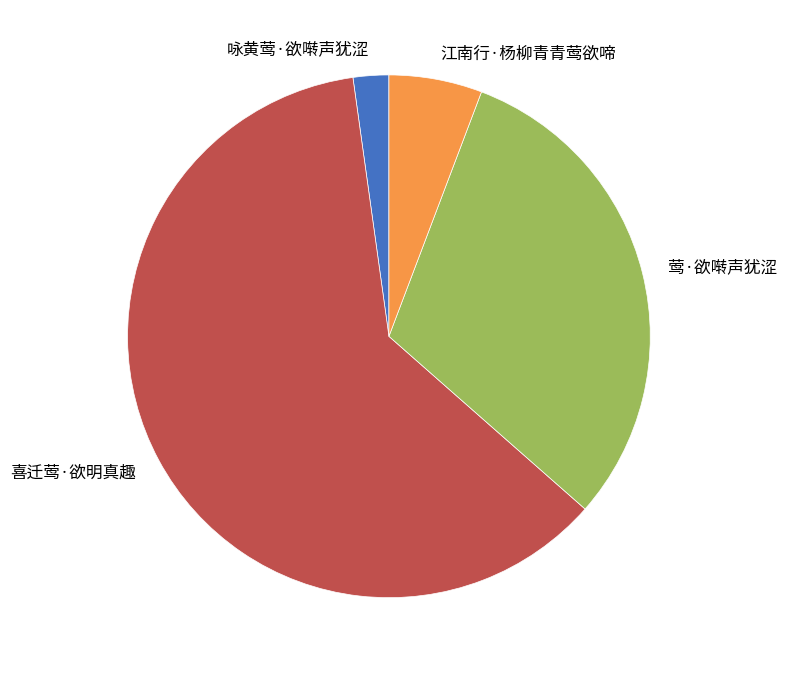

What is the largest slice in the pie chart?

喜迁莺·欲明真趣